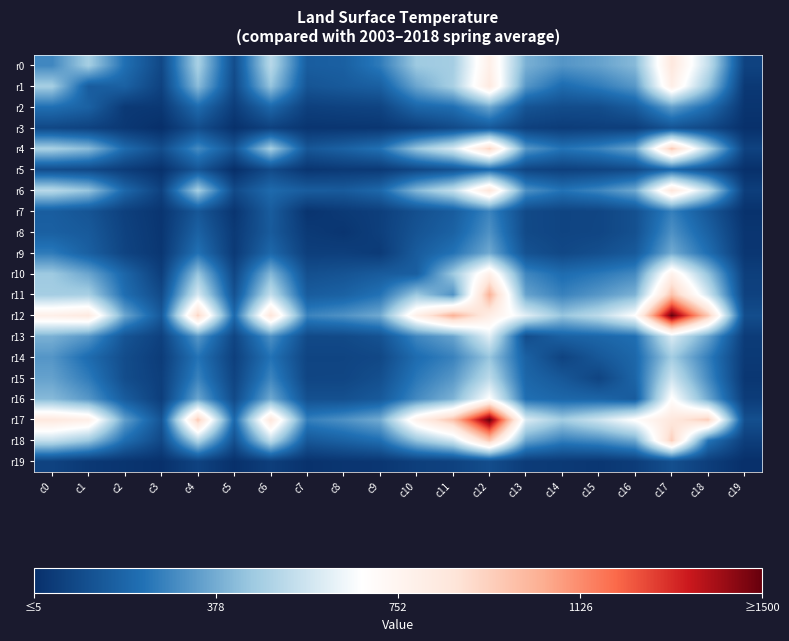

Reading right to left, extract all data points from this chart.

r0: c19=72	c18=542	c17=843	c16=414	c15=352	c14=322	c13=390	c12=790	c11=471	c10=456	c9=256	c8=172	c7=164	c6=515	c5=107	c4=481	c3=88	c2=224	c1=474	c0=286
r1: c19=37	c18=451	c17=797	c16=327	c15=257	c14=212	c13=325	c12=831	c11=479	c10=362	c9=171	c8=151	c7=133	c6=442	c5=94	c4=420	c3=69	c2=177	c1=160	c0=474
r2: c19=23	c18=216	c17=346	c16=159	c15=107	c14=105	c13=131	c12=365	c11=220	c10=193	c9=75	c8=69	c7=61	c6=198	c5=50	c4=210	c3=34	c2=39	c1=177	c0=224
r3: c19=10	c18=89	c17=131	c16=56	c15=57	c14=49	c13=64	c12=147	c11=98	c10=56	c9=30	c8=27	c7=25	c6=67	c5=12	c4=108	c3=5	c2=34	c1=69	c0=88
r4: c19=71	c18=503	c17=960	c16=364	c15=275	c14=236	c13=330	c12=925	c11=584	c10=444	c9=230	c8=178	c7=141	c6=474	c5=137	c4=296	c3=108	c2=210	c1=420	c0=481
r5: c19=10	c18=117	c17=202	c16=98	c15=76	c14=63	c13=80	c12=206	c11=124	c10=86	c9=41	c8=40	c7=26	c6=98	c5=5	c4=137	c3=12	c2=50	c1=94	c0=107
r6: c19=56	c18=531	c17=854	c16=373	c15=282	c14=234	c13=313	c12=859	c11=540	c10=408	c9=200	c8=155	c7=160	c6=207	c5=98	c4=474	c3=67	c2=198	c1=442	c0=515
r7: c19=15	c18=143	c17=268	c16=119	c15=81	c14=77	c13=95	c12=278	c11=160	c10=116	c9=58	c8=41	c7=22	c6=160	c5=26	c4=141	c3=25	c2=61	c1=133	c0=164
r8: c19=26	c18=178	c17=311	c16=119	c15=82	c14=77	c13=96	c12=313	c11=179	c10=130	c9=59	c8=27	c7=41	c6=155	c5=40	c4=178	c3=27	c2=69	c1=151	c0=172
r9: c19=29	c18=221	c17=377	c16=151	c15=115	c14=90	c13=124	c12=373	c11=234	c10=157	c9=45	c8=59	c7=58	c6=200	c5=41	c4=230	c3=30	c2=75	c1=171	c0=256
r10: c19=58	c18=438	c17=777	c16=293	c15=248	c14=215	c13=285	c12=788	c11=454	c10=170	c9=157	c8=130	c7=116	c6=408	c5=86	c4=444	c3=56	c2=193	c1=362	c0=456
r11: c19=68	c18=568	c17=985	c16=395	c15=327	c14=273	c13=356	c12=1036	c11=313	c10=454	c9=234	c8=179	c7=160	c6=540	c5=124	c4=584	c3=98	c2=220	c1=479	c0=471
r12: c19=108	c18=962	c17=1500	c16=684	c15=524	c14=443	c13=609	c12=805	c11=1036	c10=788	c9=373	c8=313	c7=278	c6=859	c5=206	c4=925	c3=147	c2=365	c1=831	c0=790
r13: c19=47	c18=358	c17=594	c16=222	c15=195	c14=176	c13=108	c12=609	c11=356	c10=285	c9=124	c8=96	c7=95	c6=313	c5=80	c4=330	c3=64	c2=131	c1=325	c0=390
r14: c19=40	c18=264	c17=465	c16=198	c15=143	c14=74	c13=176	c12=443	c11=273	c10=215	c9=90	c8=77	c7=77	c6=234	c5=63	c4=236	c3=49	c2=105	c1=212	c0=322
r15: c19=31	c18=295	c17=562	c16=190	c15=77	c14=143	c13=195	c12=524	c11=327	c10=248	c9=115	c8=82	c7=81	c6=282	c5=76	c4=275	c3=57	c2=107	c1=257	c0=352
r16: c19=50	c18=370	c17=692	c16=158	c15=190	c14=198	c13=222	c12=684	c11=395	c10=293	c9=151	c8=119	c7=119	c6=373	c5=98	c4=364	c3=56	c2=159	c1=327	c0=414
r17: c19=115	c18=946	c17=847	c16=692	c15=562	c14=465	c13=594	c12=1500	c11=985	c10=777	c9=377	c8=311	c7=268	c6=854	c5=202	c4=960	c3=131	c2=346	c1=797	c0=843
r18: c19=55	c18=236	c17=946	c16=370	c15=295	c14=264	c13=358	c12=962	c11=568	c10=438	c9=221	c8=178	c7=143	c6=531	c5=117	c4=503	c3=89	c2=216	c1=451	c0=542
r19: c19=6	c18=55	c17=115	c16=50	c15=31	c14=40	c13=47	c12=108	c11=68	c10=58	c9=29	c8=26	c7=15	c6=56	c5=10	c4=71	c3=10	c2=23	c1=37	c0=72